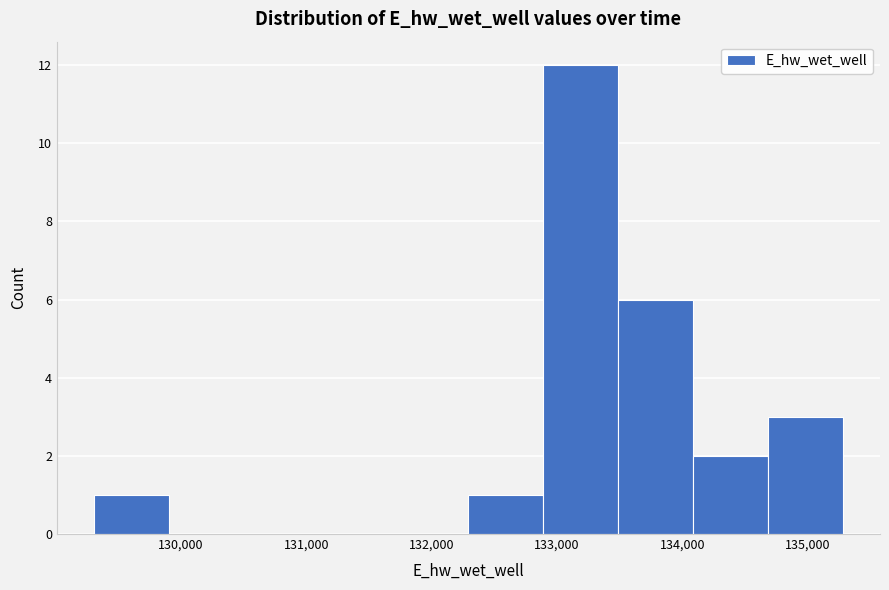

Which range on the x-axis has the tallest bar?

132900 to 133500